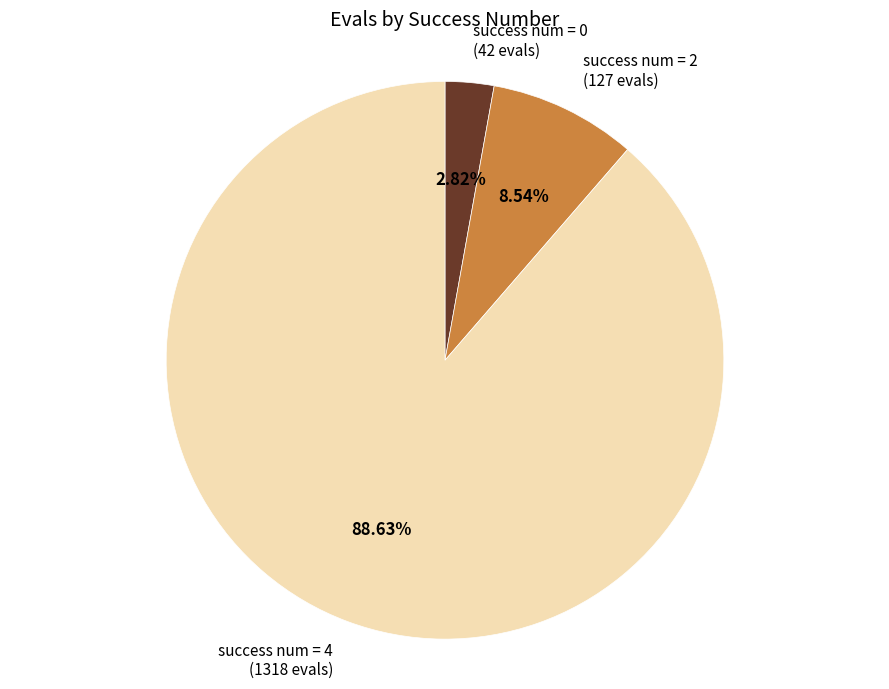

Do success num = 0 and success num = 4 together represent more than half of the pie?

Yes